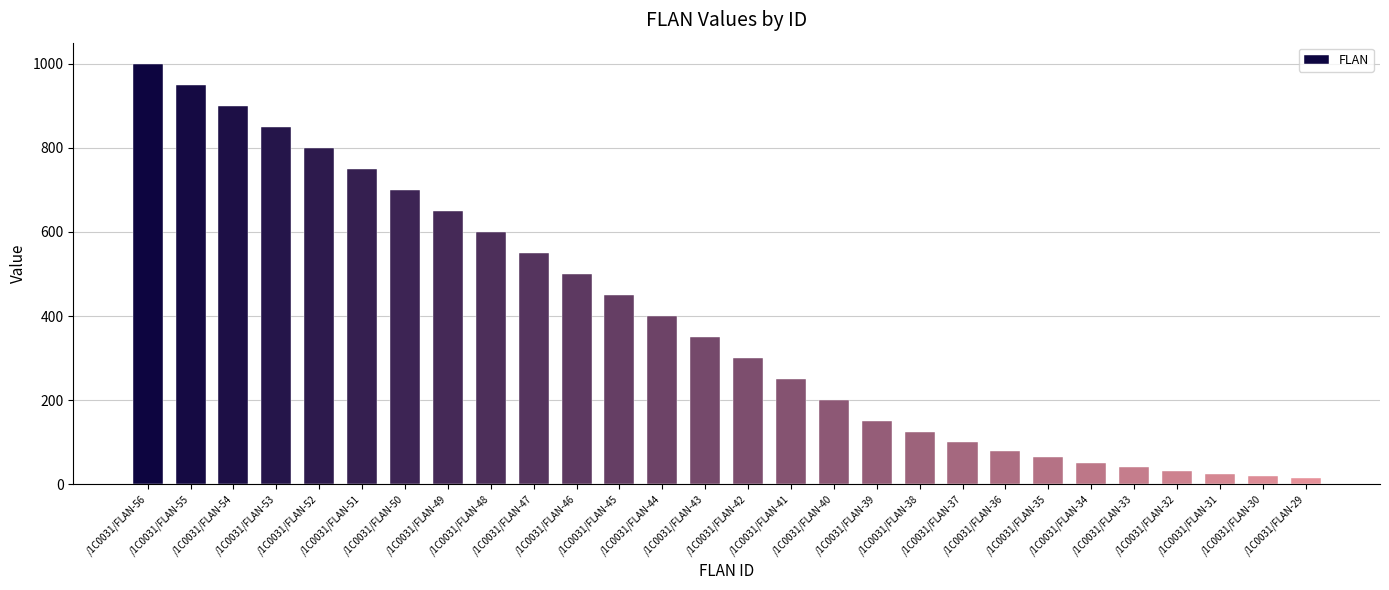

How many distinct data groups are displayed?

1